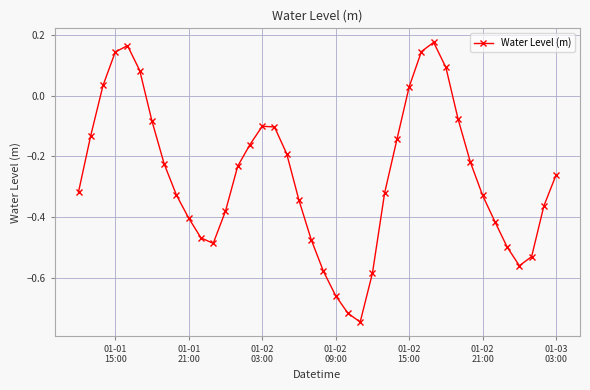

What is the difference between the maximum and minimum values?

0.9